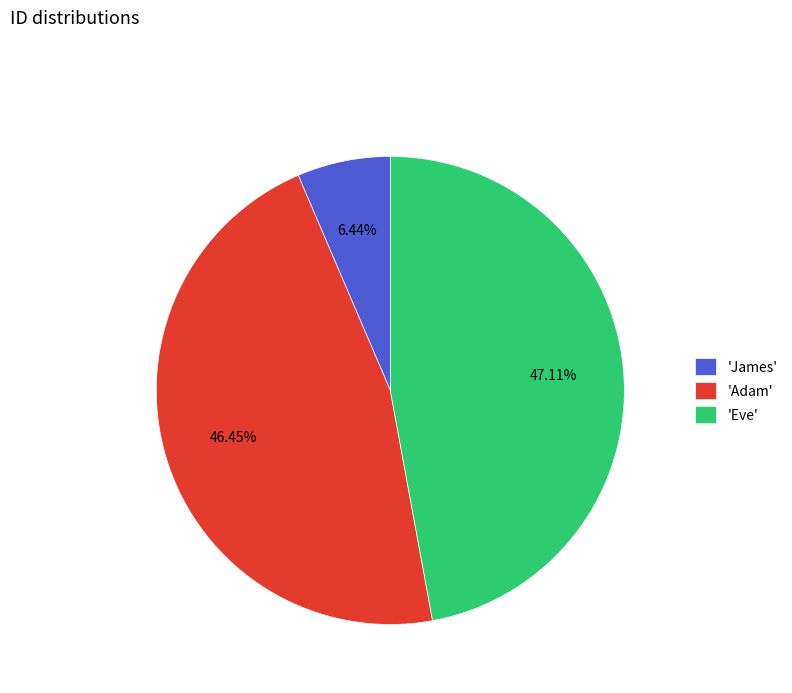

Between 'Eve' and 'James', which is larger?

'Eve'